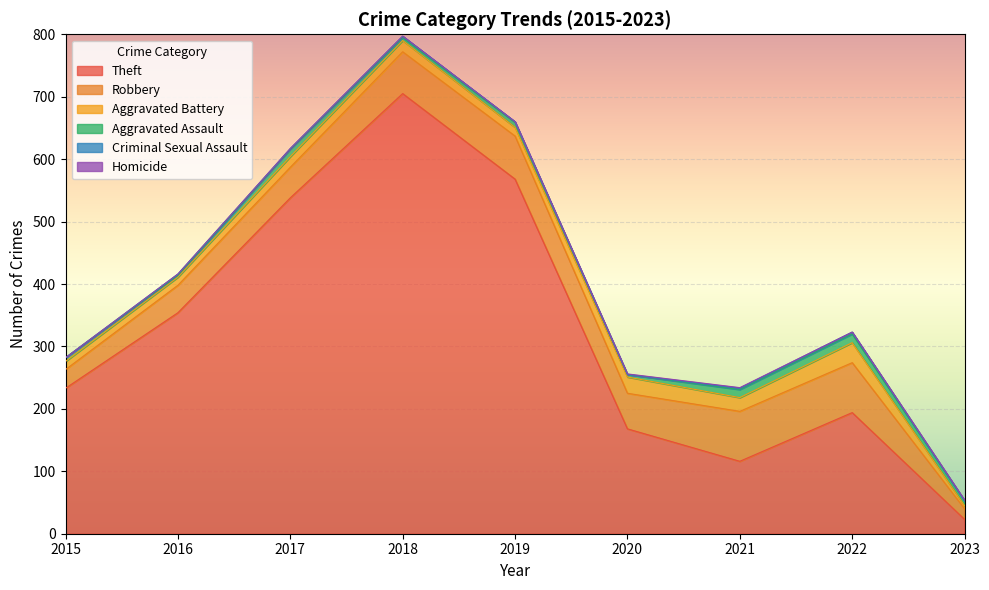

What is the difference between the highest and lowest values at 2023?

23